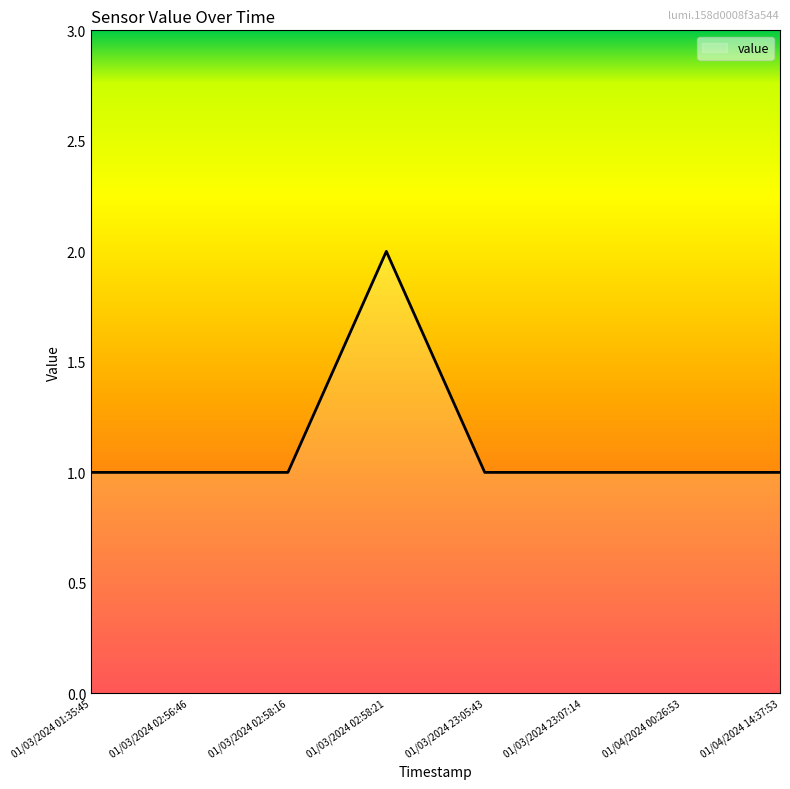

True or false: there are more than 0 points higher than both neighbors.

True